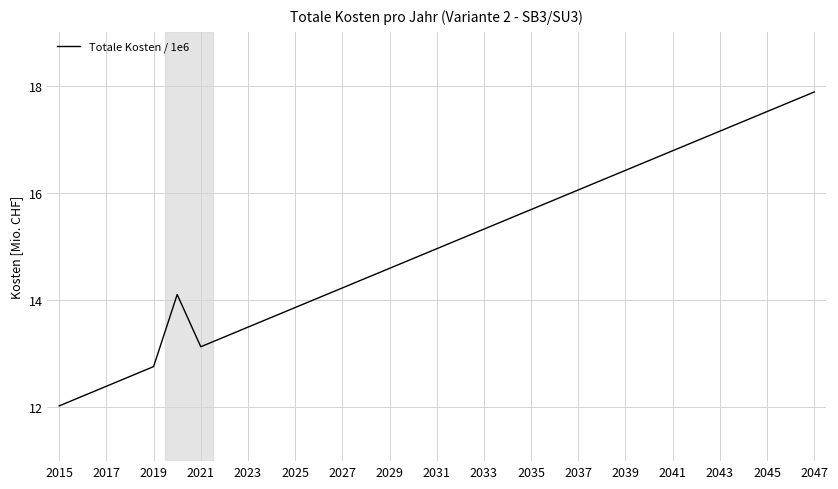

How many series are shown in this chart?

1